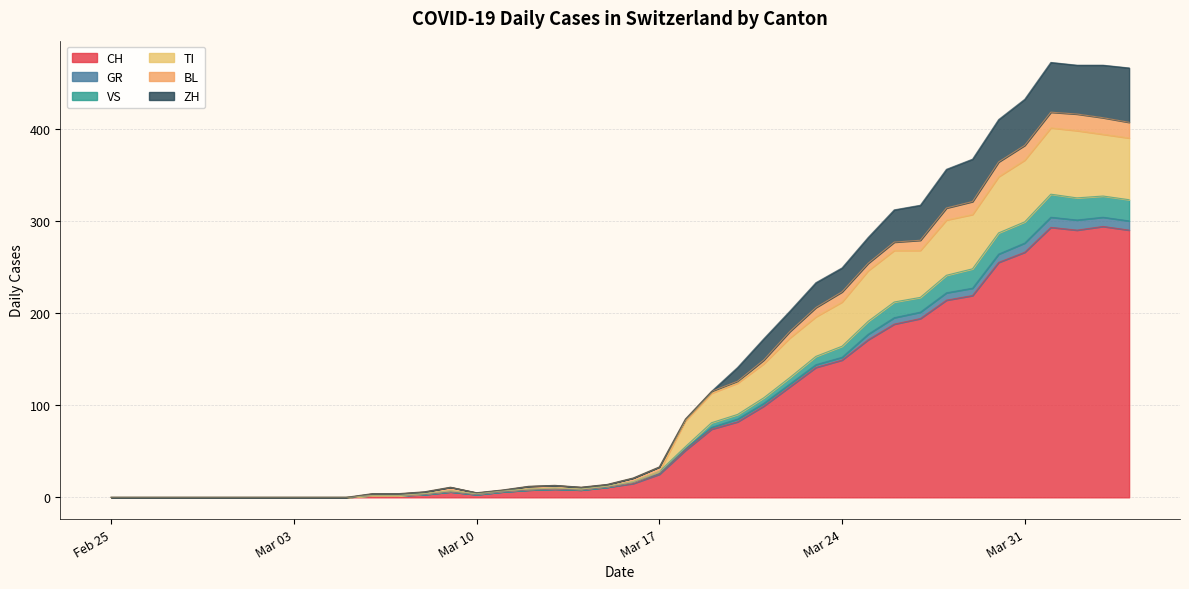

How many values in the ZH series are below 21?

20